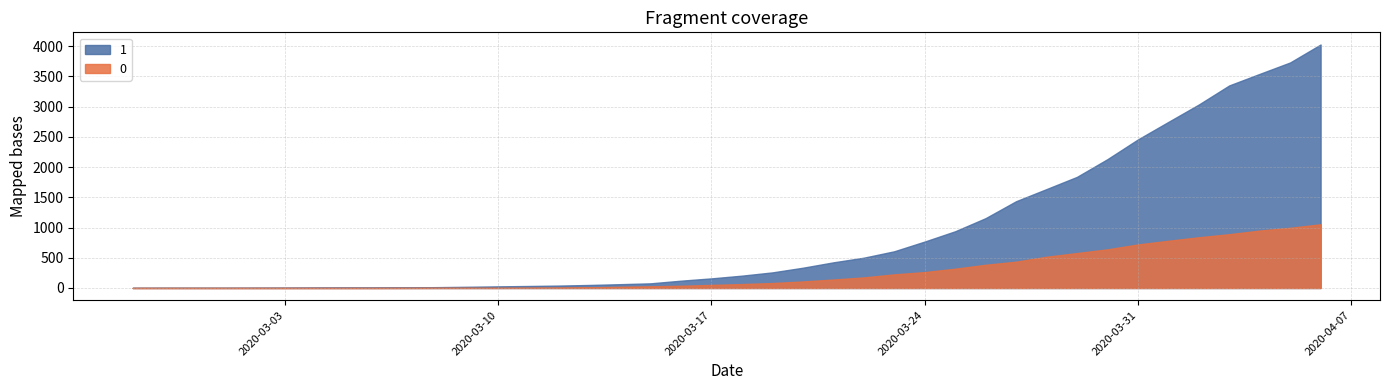

Reading left to right, extract all data points from this chart.

0: 2020-02-27=0	2020-02-28=0	2020-02-29=0	2020-03-01=0	2020-03-02=0	2020-03-03=0	2020-03-04=0	2020-03-05=0	2020-03-06=0	2020-03-07=1	2020-03-08=2	2020-03-09=2	2020-03-10=2	2020-03-11=4	2020-03-12=6	2020-03-13=11	2020-03-14=20	2020-03-15=28	2020-03-16=37	2020-03-17=51	2020-03-18=65	2020-03-19=82	2020-03-20=108	2020-03-21=140	2020-03-22=175	2020-03-23=225	2020-03-24=263	2020-03-25=319	2020-03-26=384	2020-03-27=435	2020-03-28=517	2020-03-29=578	2020-03-30=639	2020-03-31=720	2020-04-01=781	2020-04-02=839	2020-04-03=890	2020-04-04=950	2020-04-05=996	2020-04-06=1054
1: 2020-02-27=3	2020-02-28=4	2020-02-29=4	2020-03-01=4	2020-03-02=5	2020-03-03=6	2020-03-04=8	2020-03-05=9	2020-03-06=9	2020-03-07=10	2020-03-08=14	2020-03-09=20	2020-03-10=27	2020-03-11=33	2020-03-12=40	2020-03-13=50	2020-03-14=63	2020-03-15=77	2020-03-16=121	2020-03-17=159	2020-03-18=204	2020-03-19=258	2020-03-20=335	2020-03-21=424	2020-03-22=501	2020-03-23=607	2020-03-24=768	2020-03-25=938	2020-03-26=1155	2020-03-27=1435	2020-03-28=1636	2020-03-29=1838	2020-03-30=2131	2020-03-31=2457	2020-04-01=2747	2020-04-02=3035	2020-04-03=3351	2020-04-04=3542	2020-04-05=3731	2020-04-06=4028